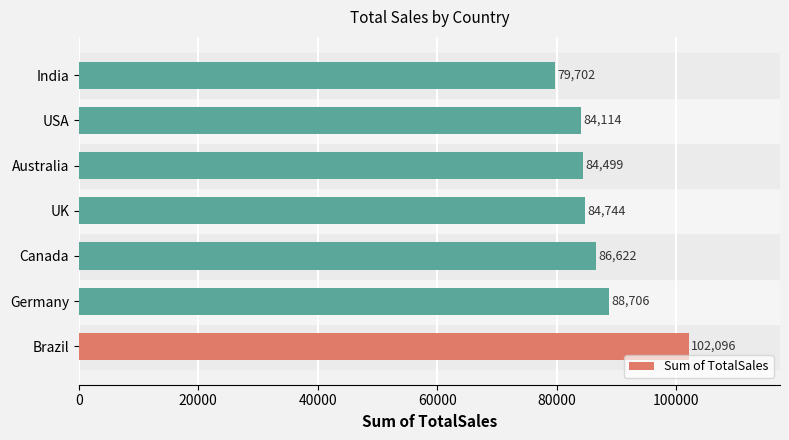

At which label is the value closest to 90899?

Germany